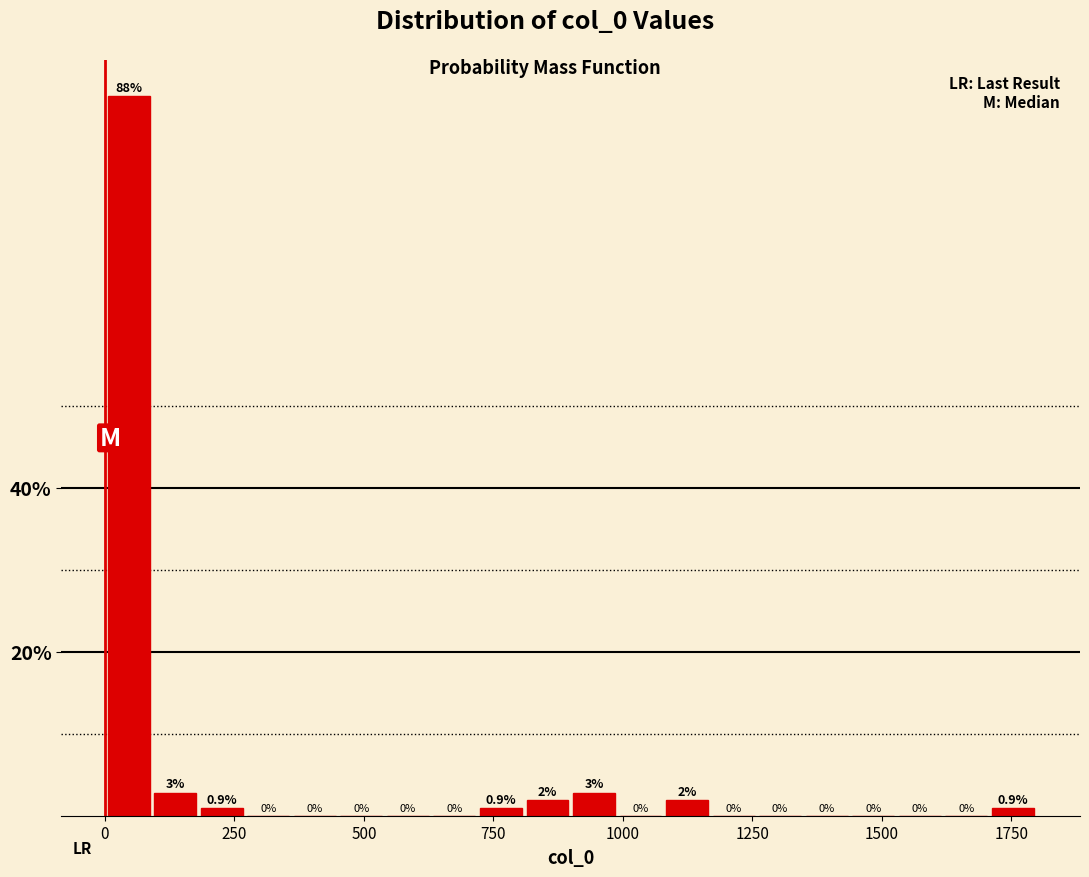

Around what value on the x-axis is the tallest bar? Give the approximate position of its centre, as read against the axis.

50